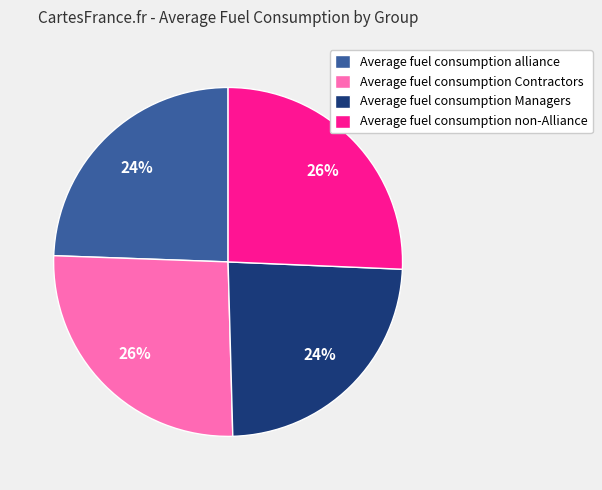

Count the number of slices in the pie.

4